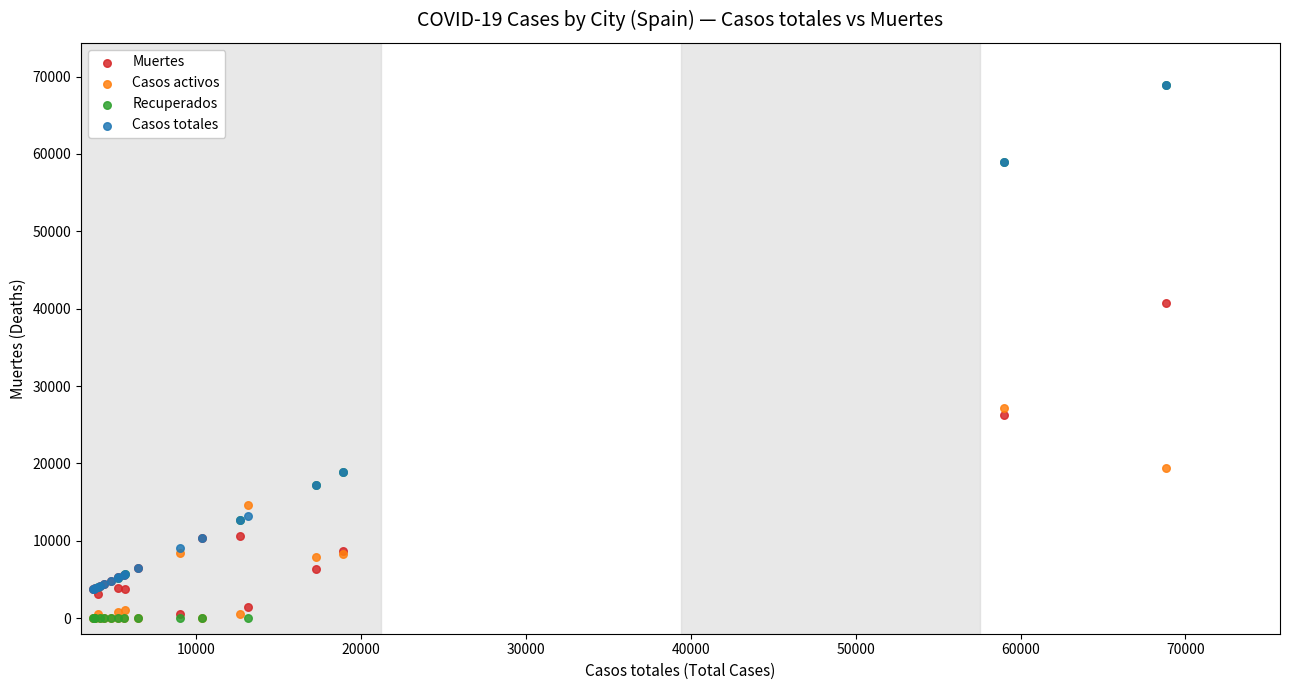

What are all the series names shown in the legend?

Muertes, Casos activos, Recuperados, Casos totales